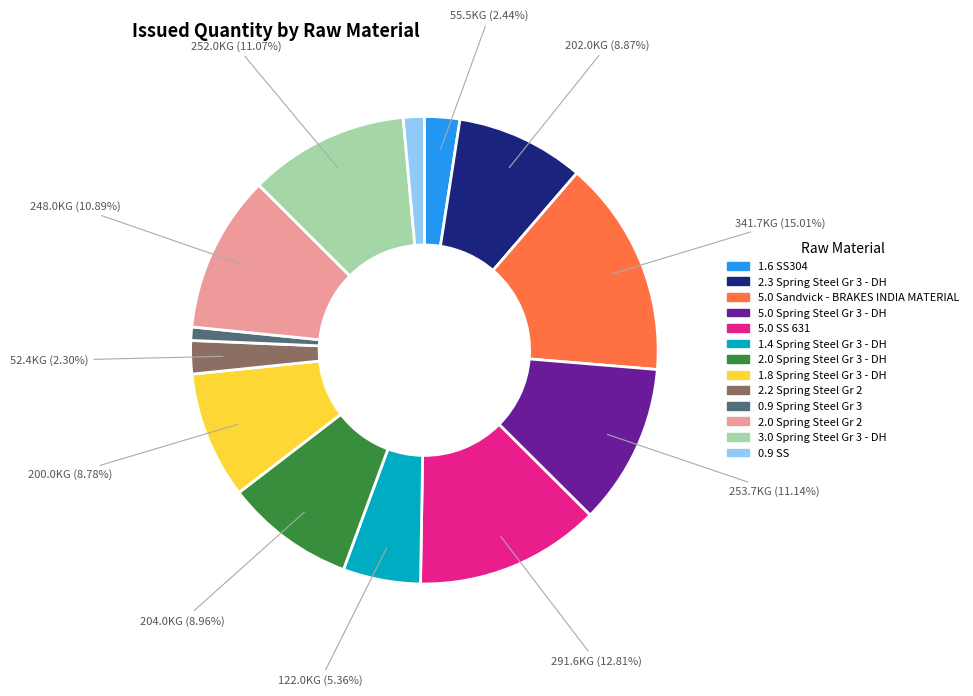

Which has a higher value, 5.0 Sandvick - BRAKES INDIA MATERIAL or 1.4 Spring Steel Gr 3 - DH?

5.0 Sandvick - BRAKES INDIA MATERIAL